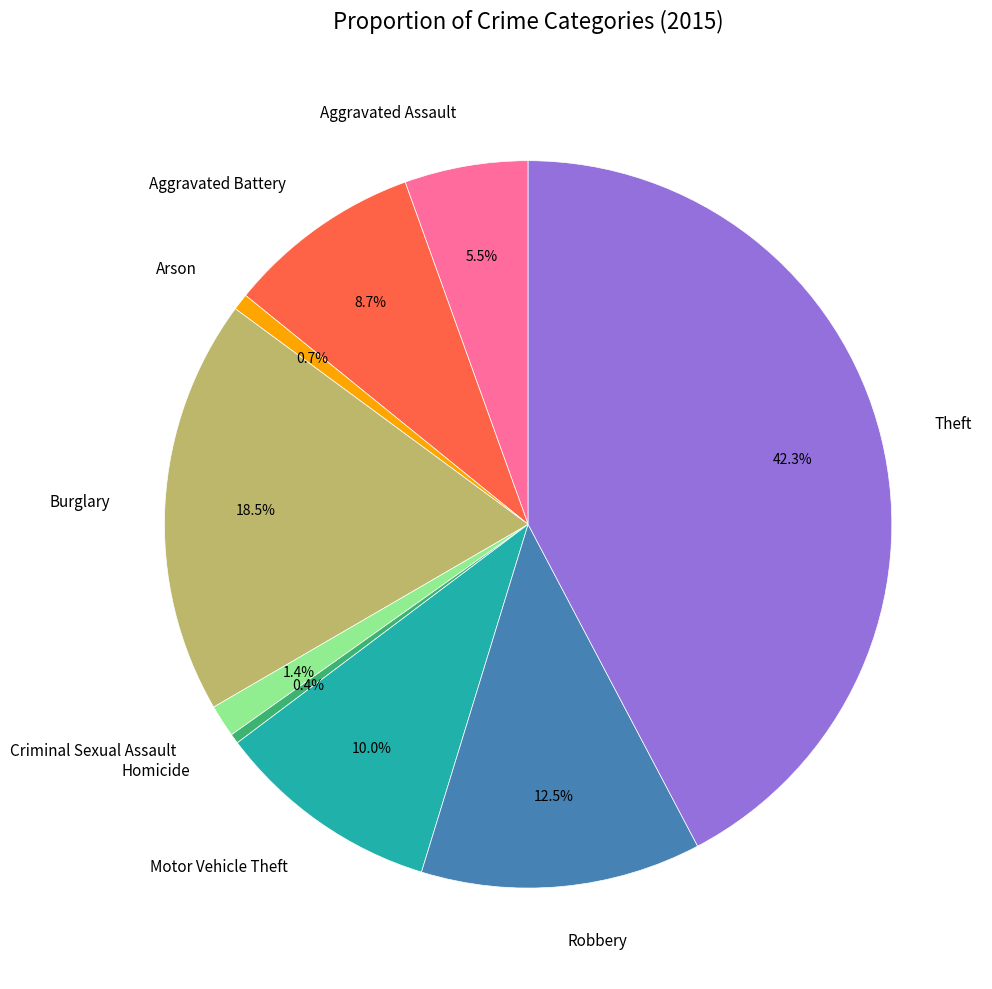

What is the largest slice in the pie chart?

Theft